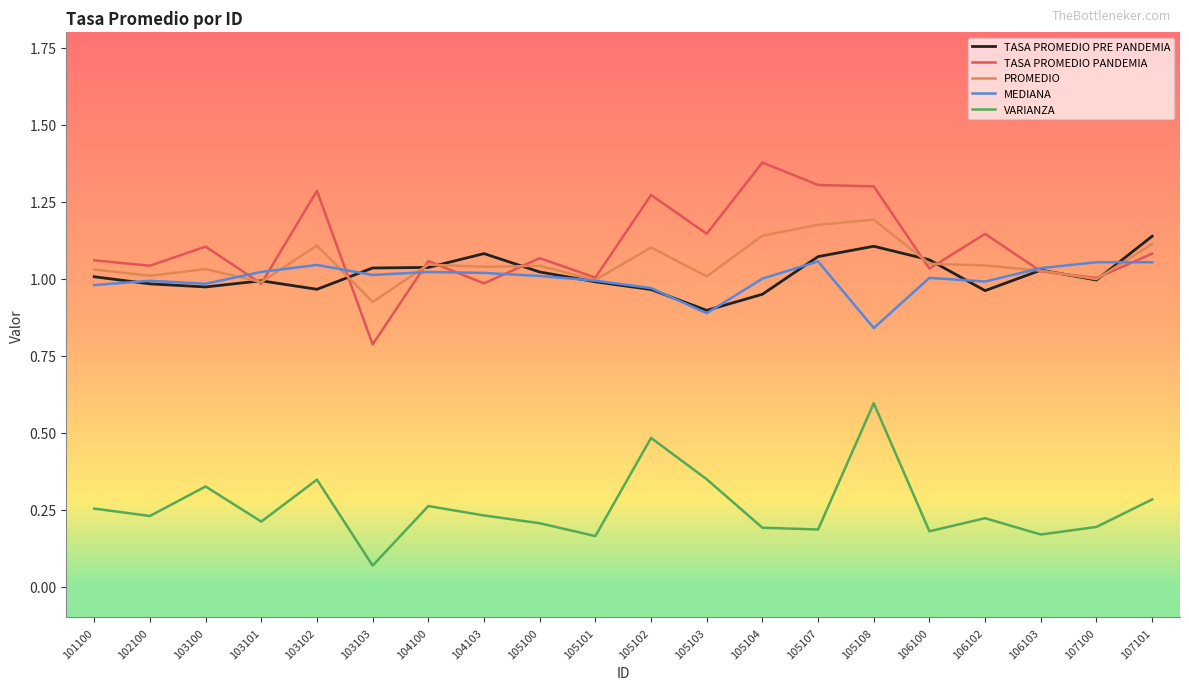

True or false: VARIANZA and PROMEDIO cross at least once.

False